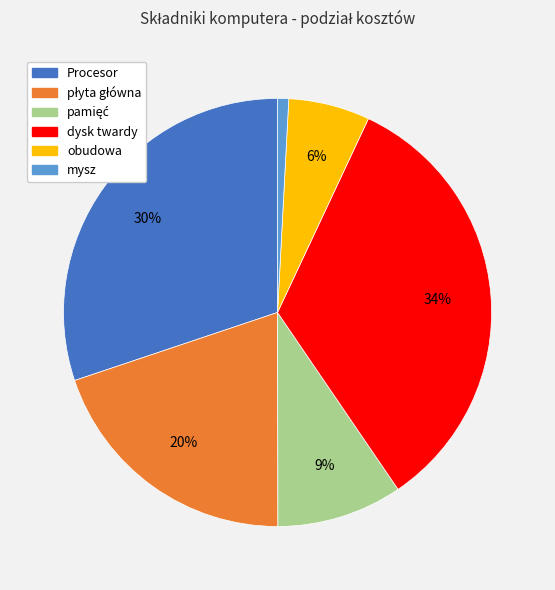

Between Procesor and mysz, which is larger?

Procesor